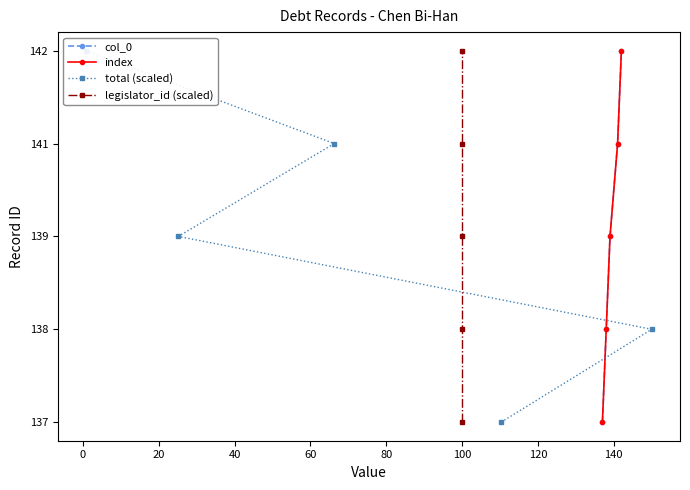

True or false: col_0 and total (scaled) cross at least once.

False